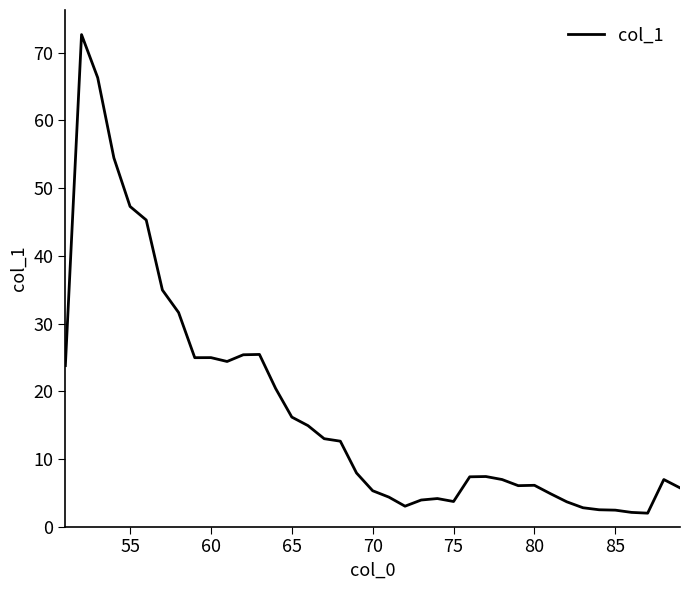

What is the average value?

17.4